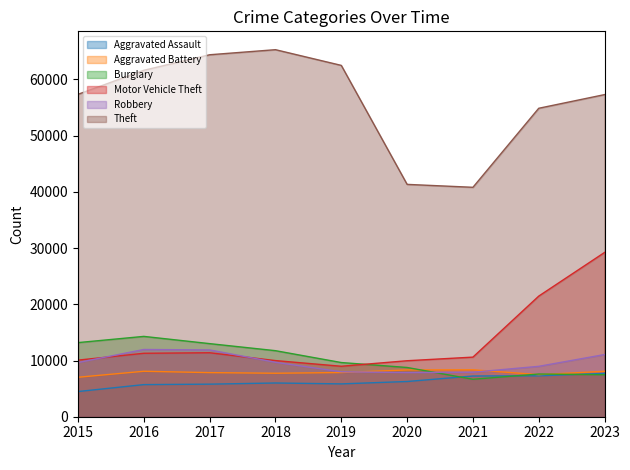

List the series in order of their peak value, lowest first.

Aggravated Assault, Aggravated Battery, Robbery, Burglary, Motor Vehicle Theft, Theft